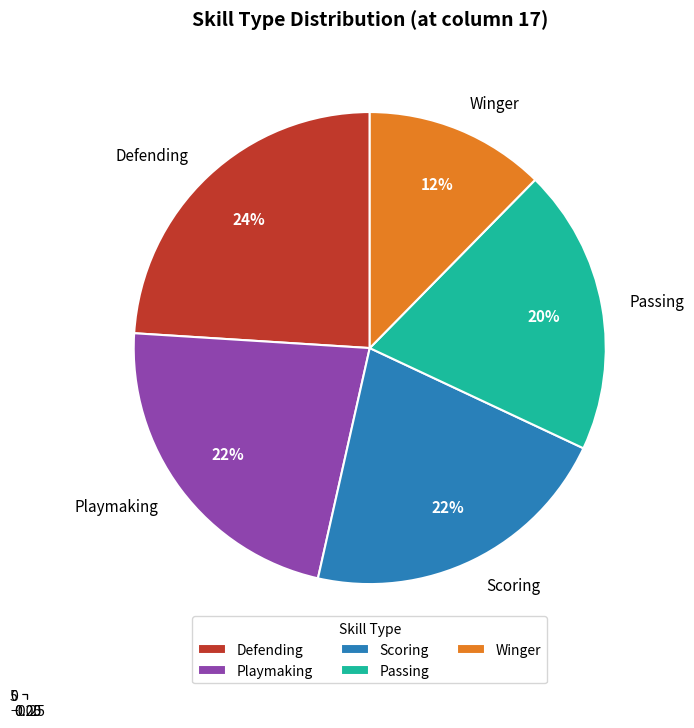

What is the change in value from Defending to Playmaking?

-0.5